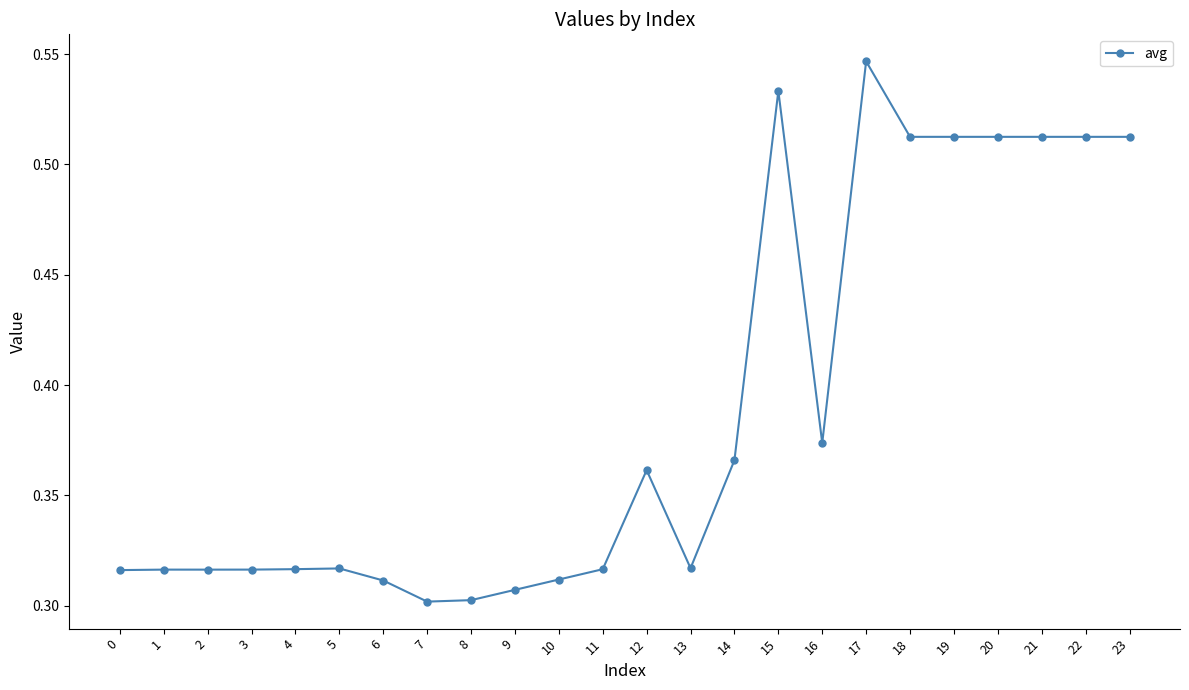

Which label corresponds to the largest value in the chart?

17